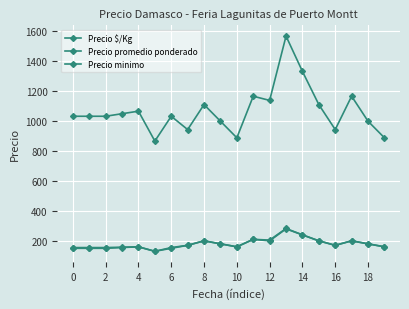

Is this an area chart (filled region under the line)?

No